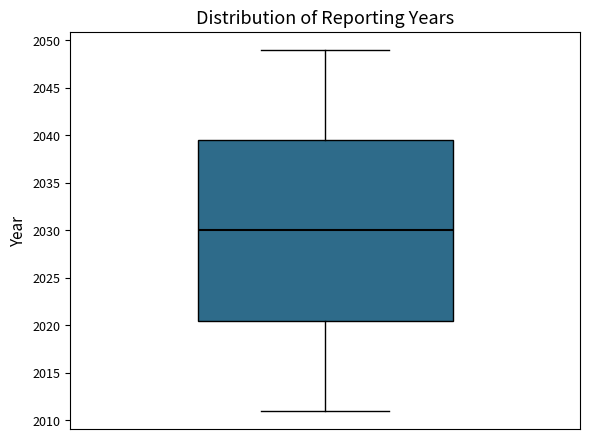

Transcribe this box plot: give where the median line is, the range the box spans, and where the two whiskers end, as read against the y-axis. The values are not printed on the chart, so give them approximately, as read against the axis.

median 2030.0, box 2020.5 to 2039.5, whiskers 2011.0 to 2049.0